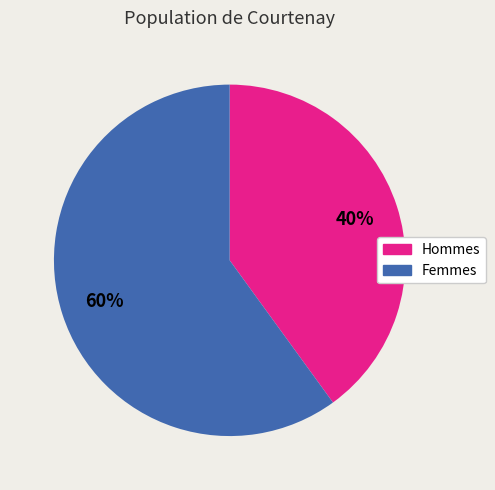

How many slices are in this pie chart?

2